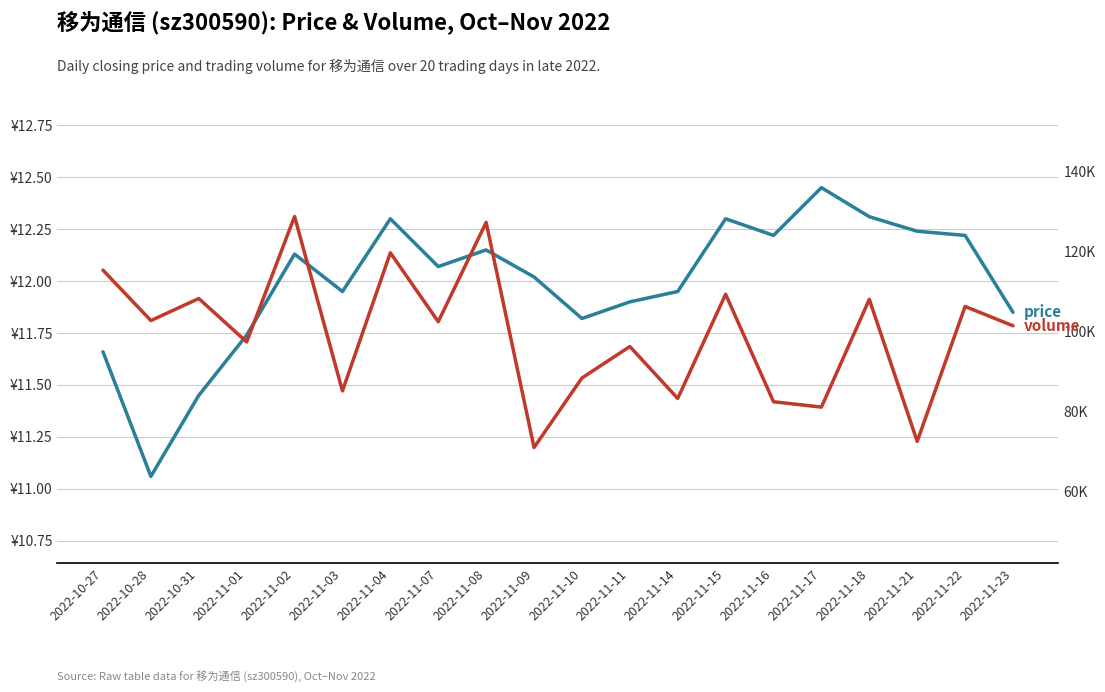

What is the spread (max minus min) of values at 2022-11-18?

108054.7